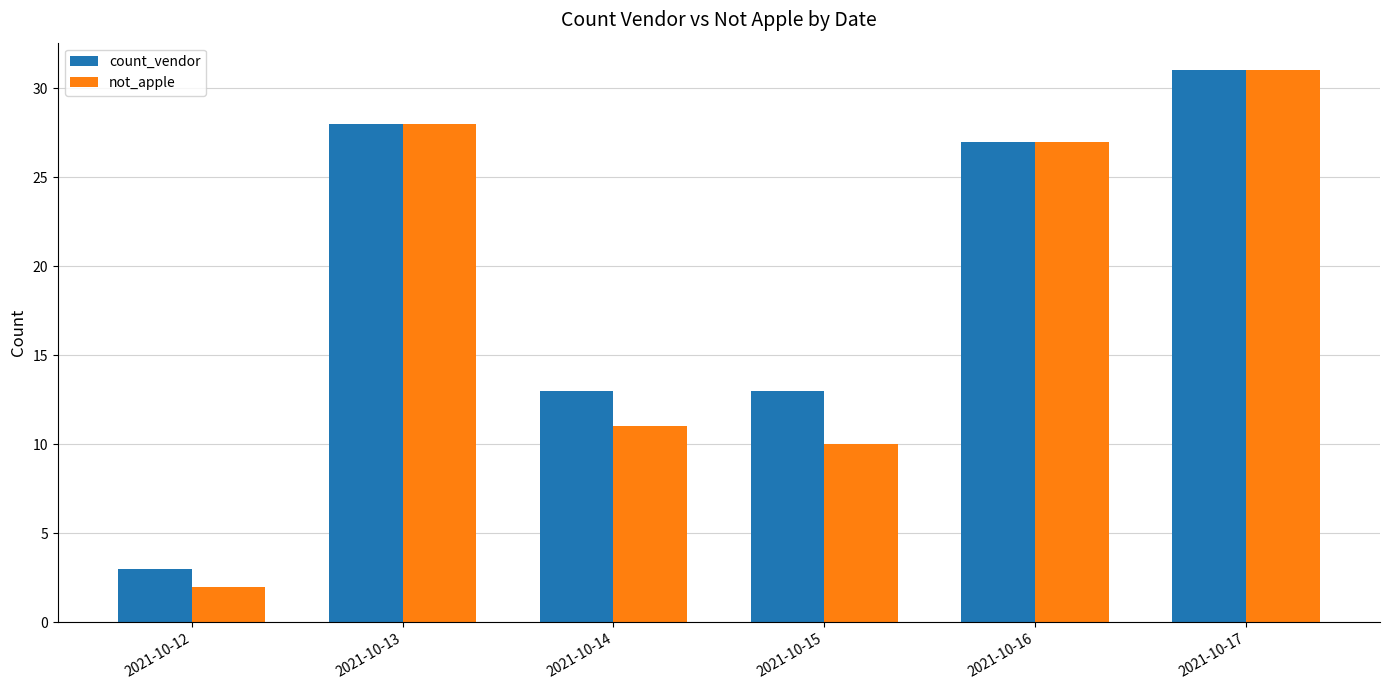

The value of count_vendor at 2021-10-12 is 3. True or false?

True